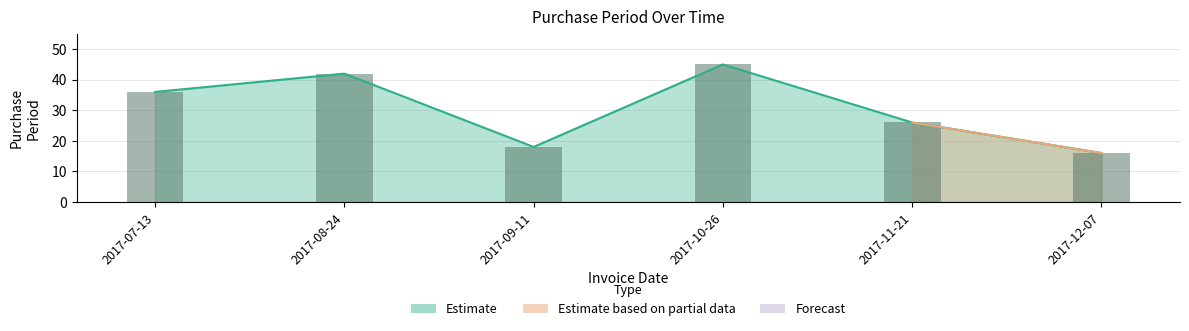

What is the minimum value shown in the chart?

16